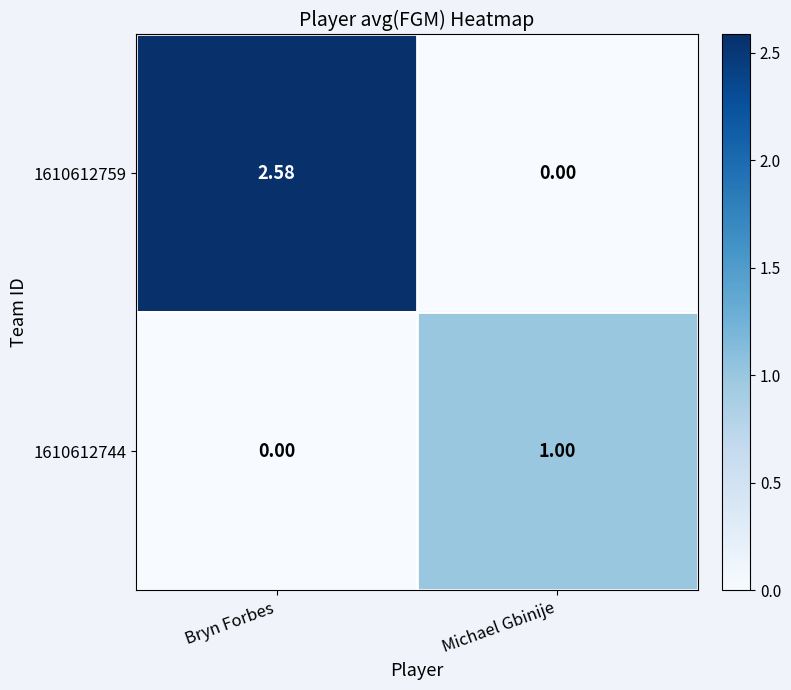

At which category is the sum across all series the highest?

Bryn Forbes